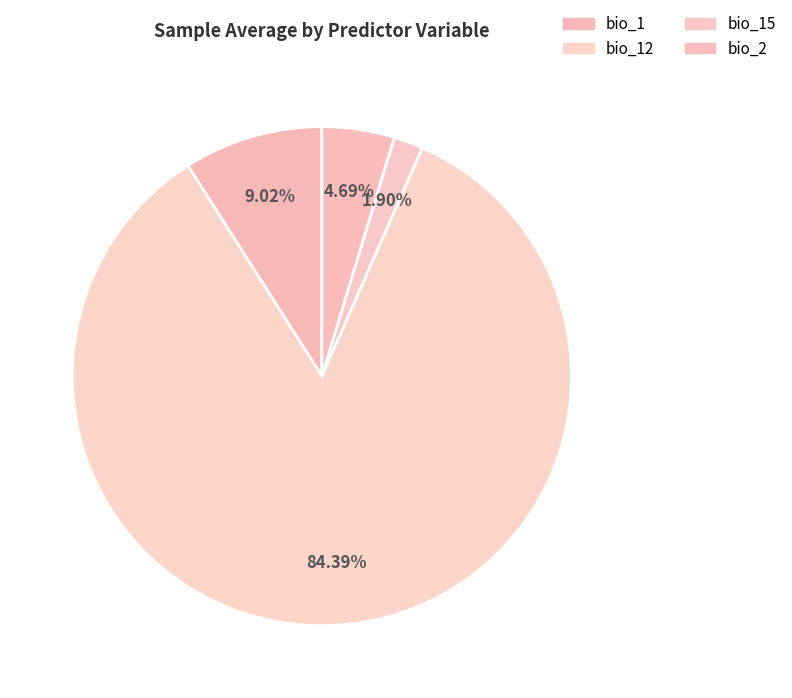

How many slices are in this pie chart?

4